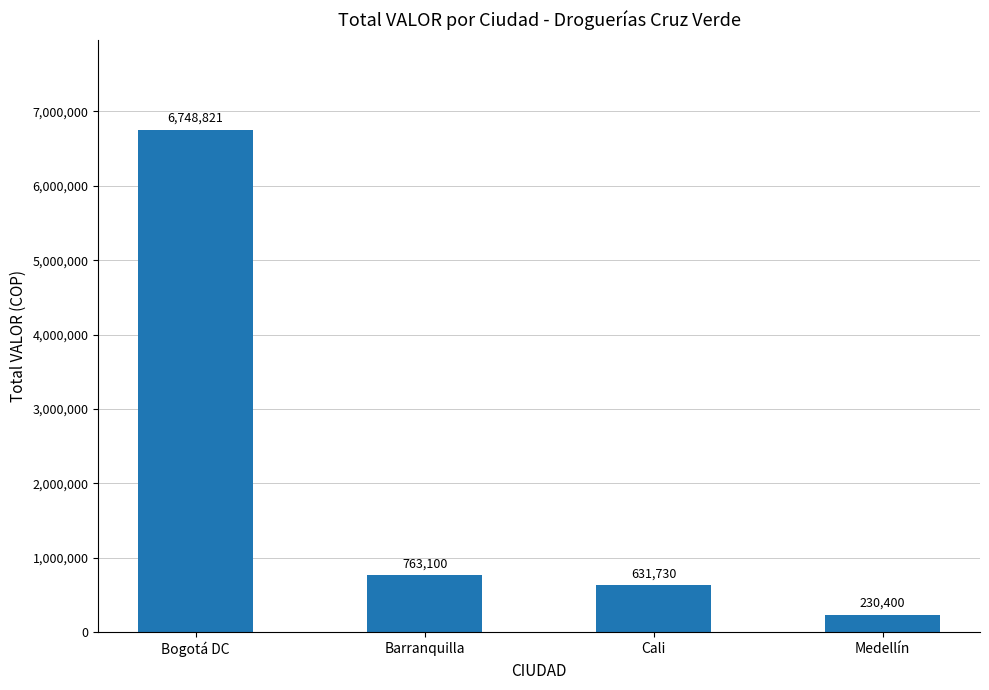

Are the bars grouped side by side (vs. stacked)?

No